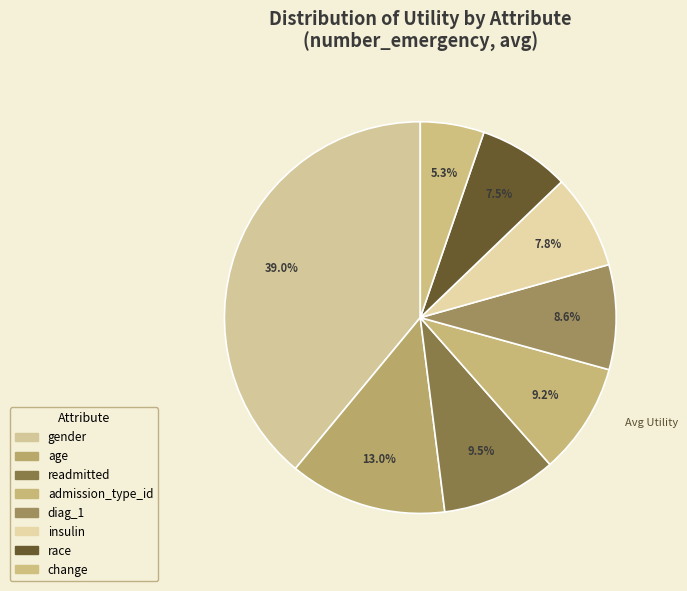

How many slices are in this pie chart?

8